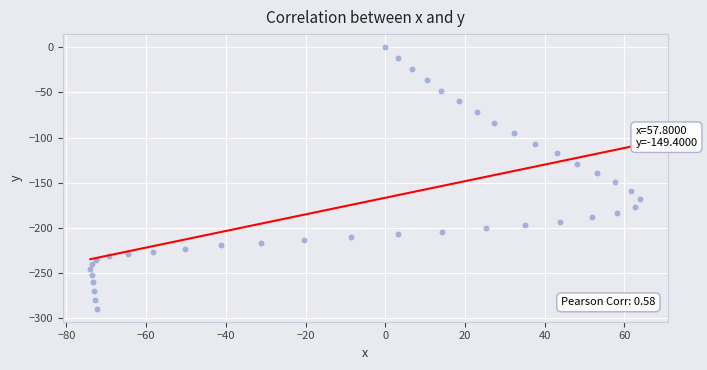

What is the range of X values (max minus min)?

138.0